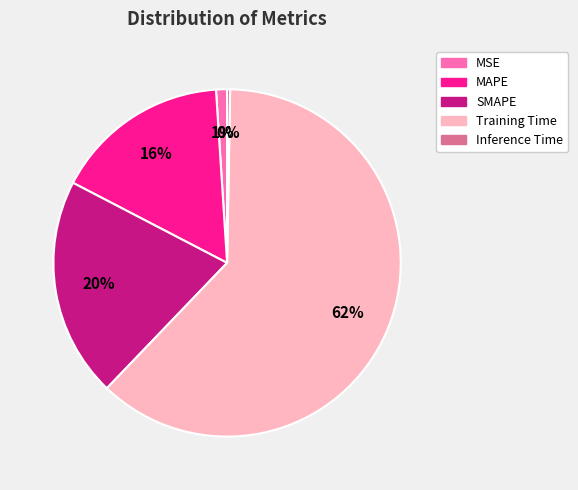

Which category has the smallest portion of the pie?

Inference Time